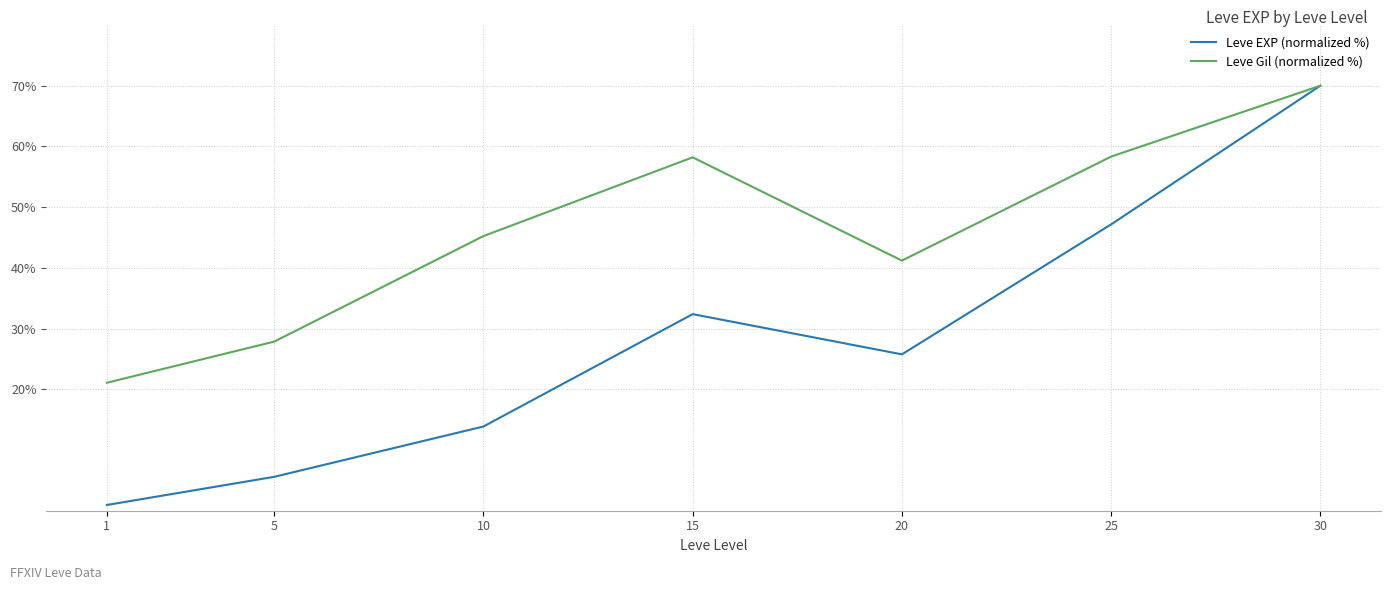

At 10, list the series in order from largest to smallest.

Leve Gil (normalized %), Leve EXP (normalized %)